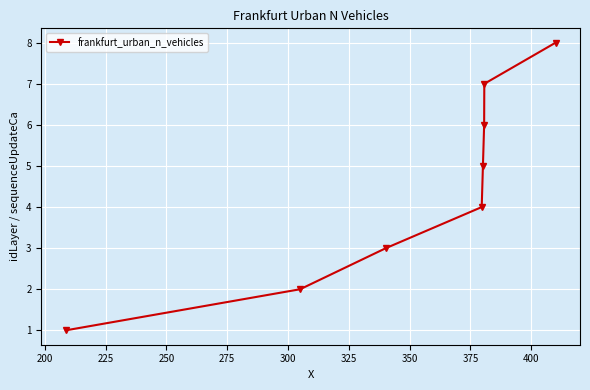

True or false: the data has more than 1 interior local peaks.

False